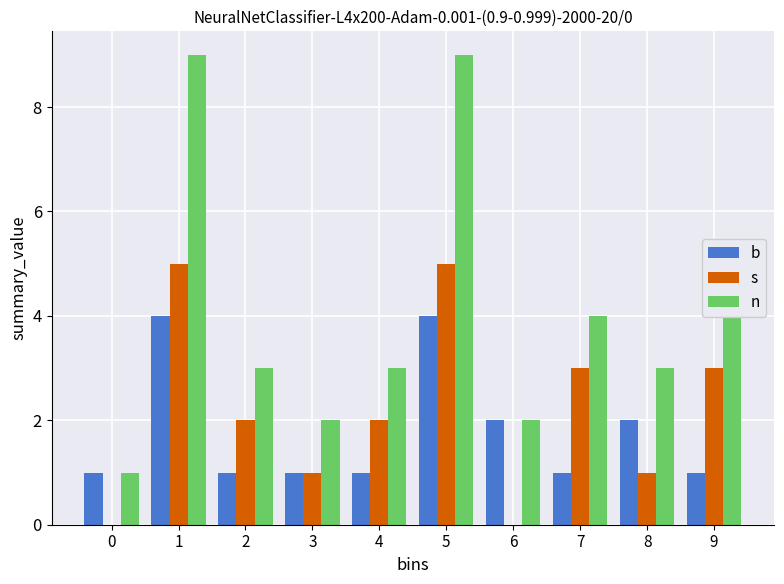

What is the total value across all series at 8?

6